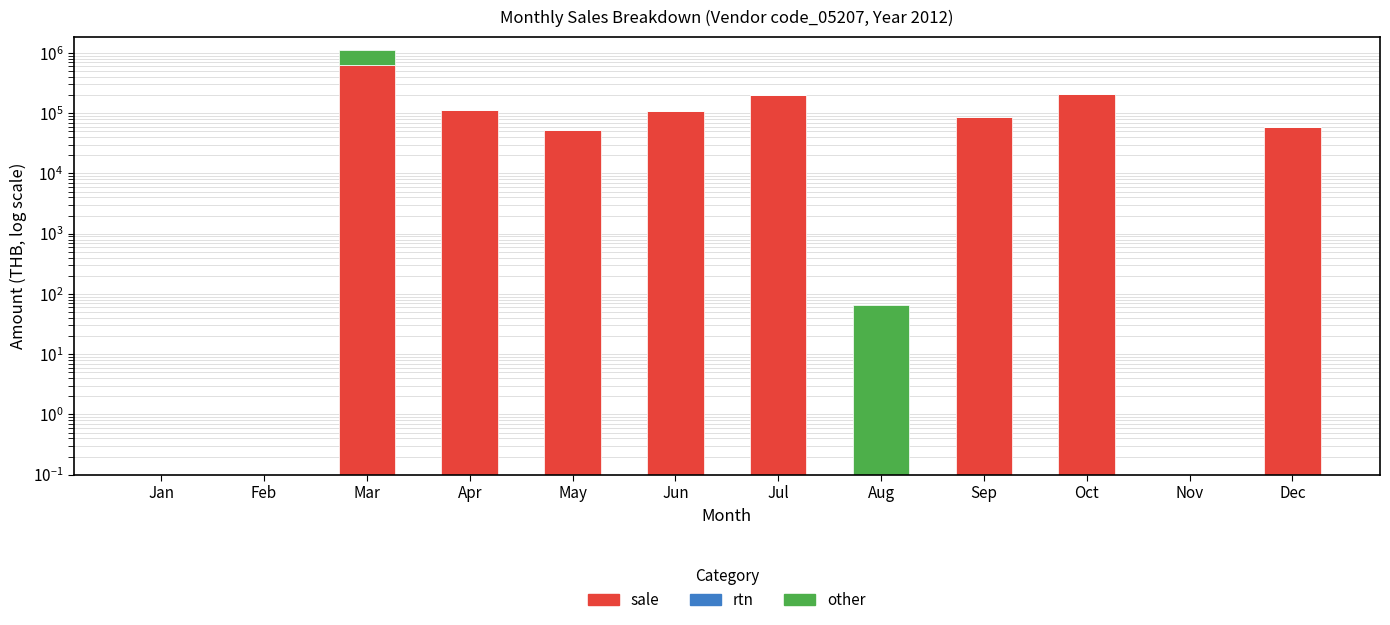

At which category is the sum across all series the highest?

Mar